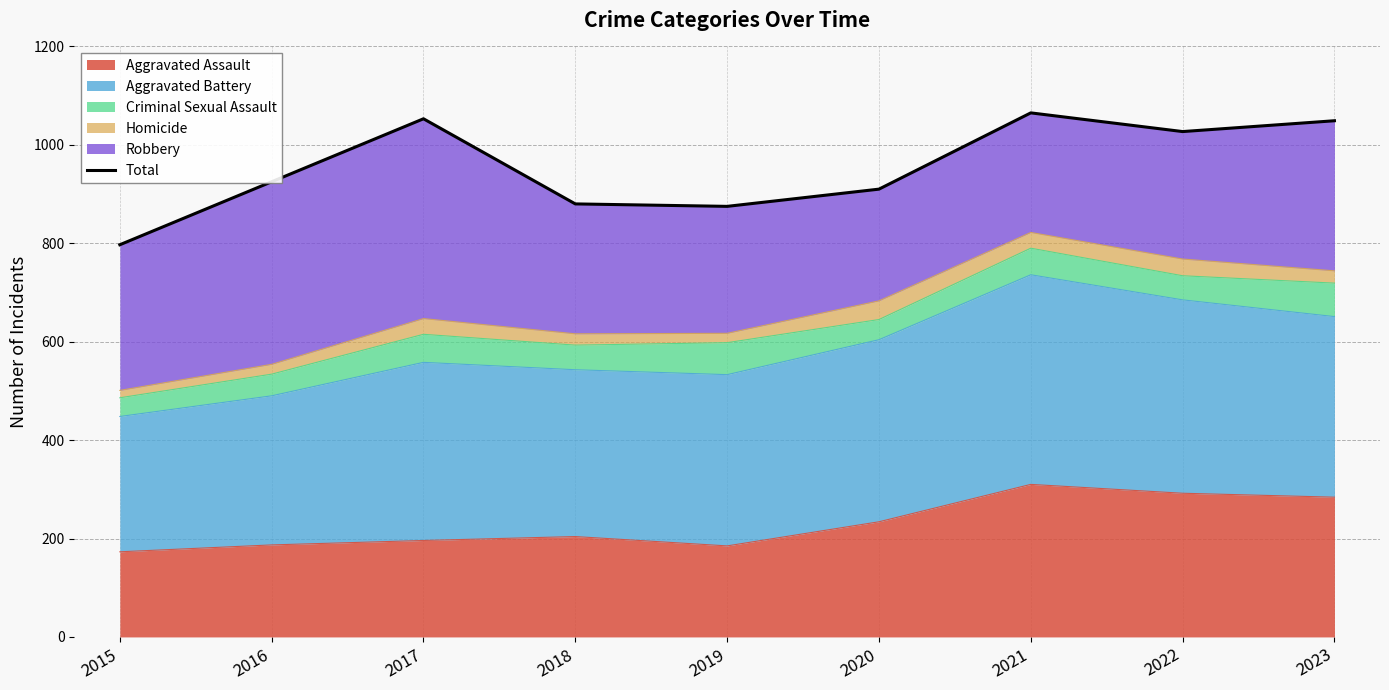

Between 2019 and 2022, which is larger?

2022